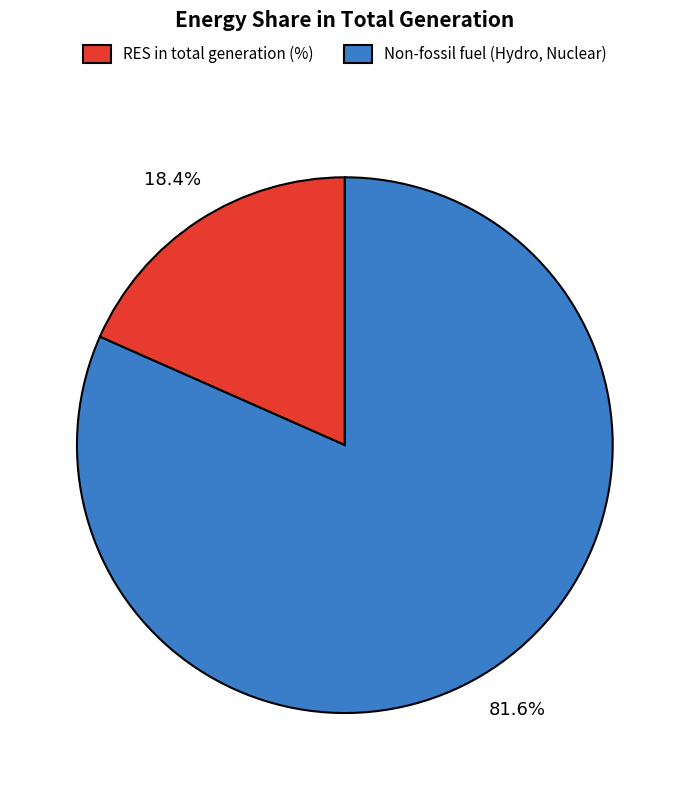

Is there a majority slice in this chart?

Yes